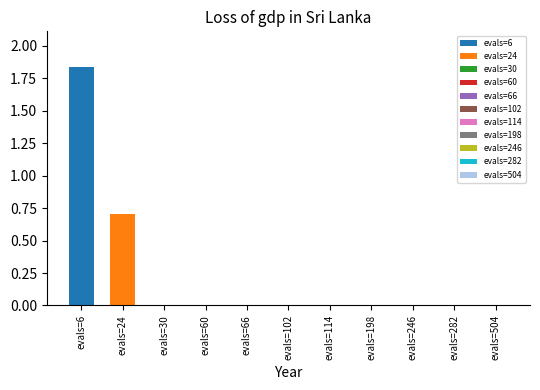

At which label does best reach its peak?

evals=6